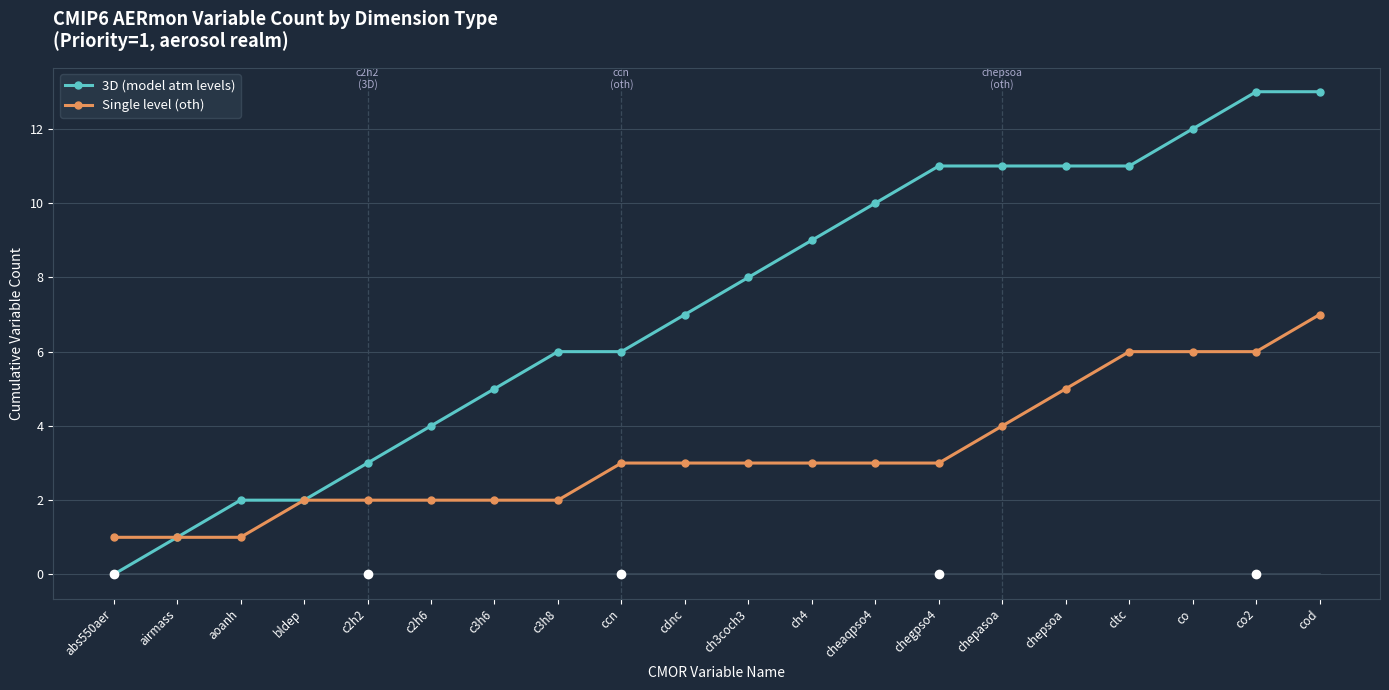

What is the total value across all series at cheaqpso4?

13